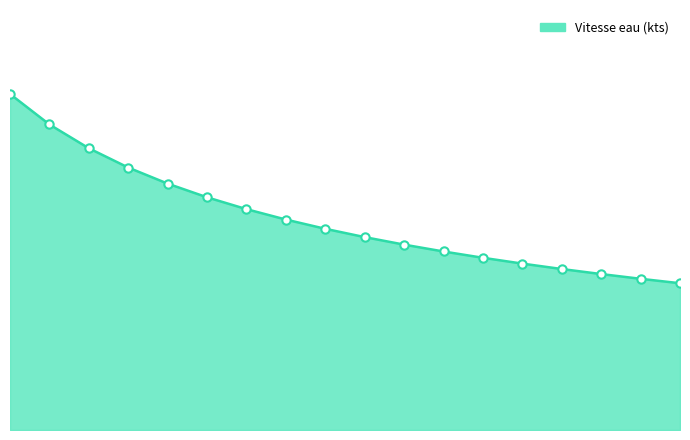

What is the difference between the maximum and minimum values?

21.6